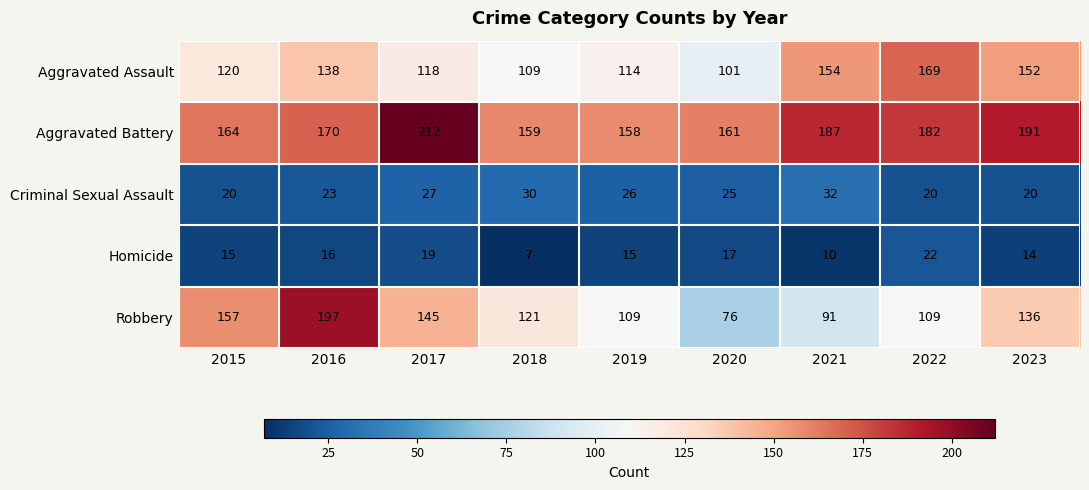

What is the difference between the highest and lowest values at 2015?

149